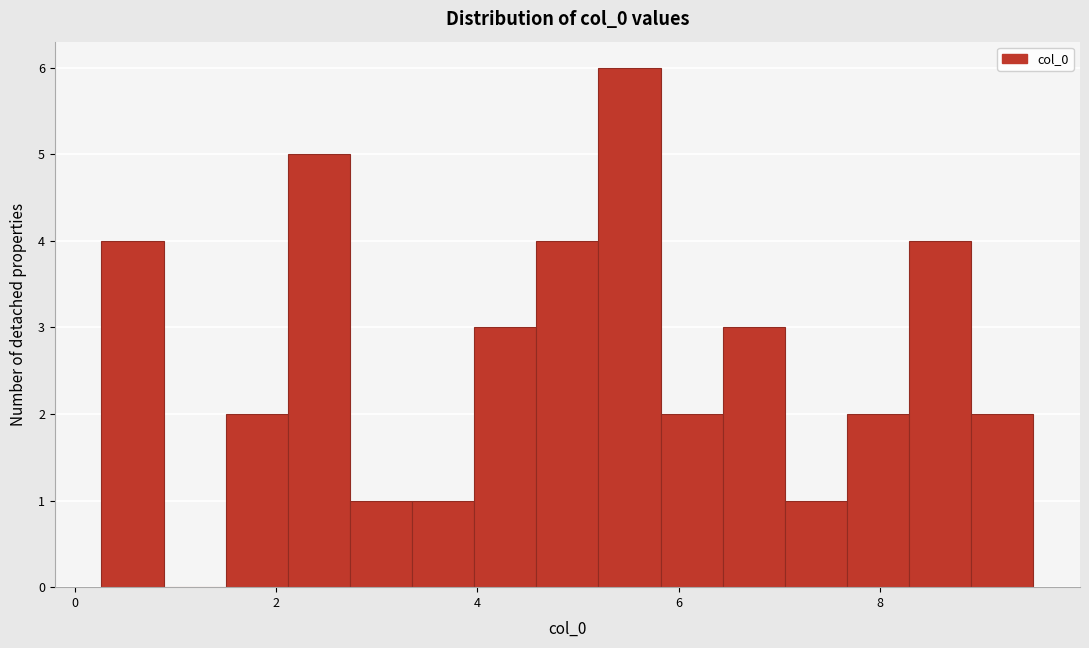

Read against the x-axis, roughly where is the centre of the tallest bar?

5.6